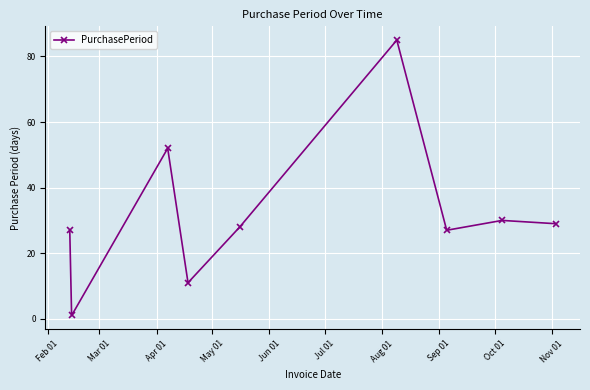

What is the maximum value shown in the chart?

85